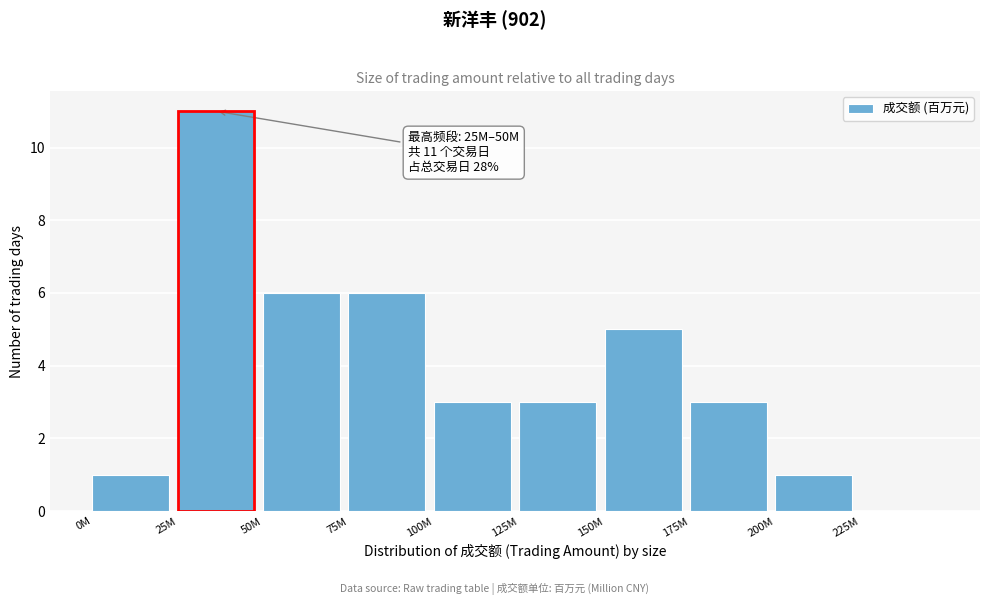

Reading left to right, extract all data points from this chart.

0M=1	25M=11	50M=6	75M=6	100M=3	125M=3	150M=5	175M=3	200M=1	225M=0